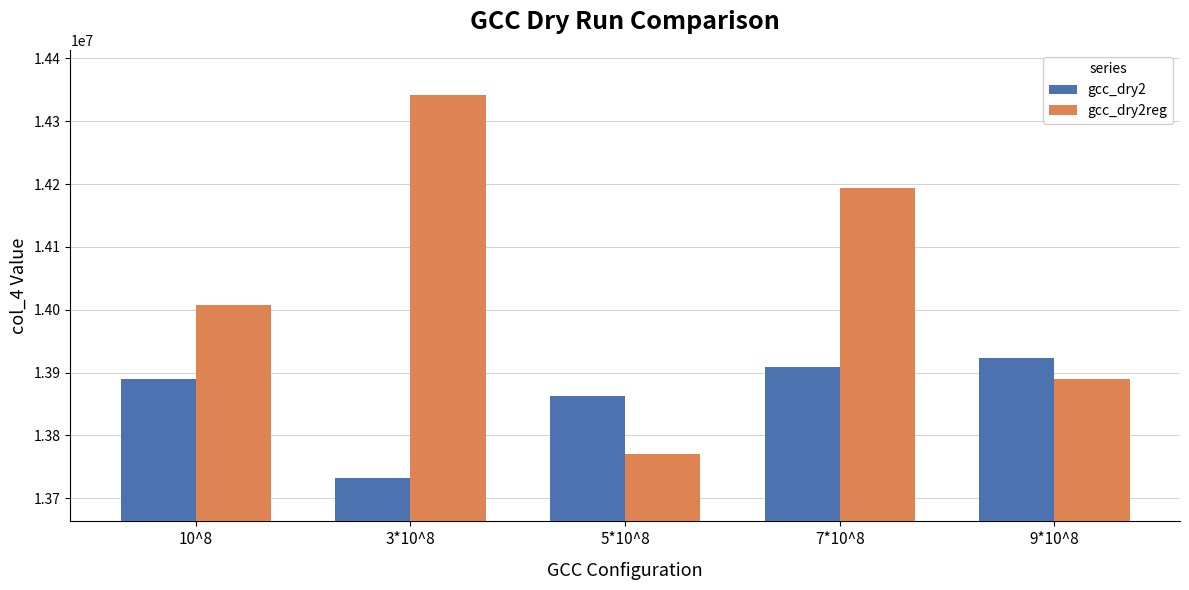

How many bars are there in total?

10